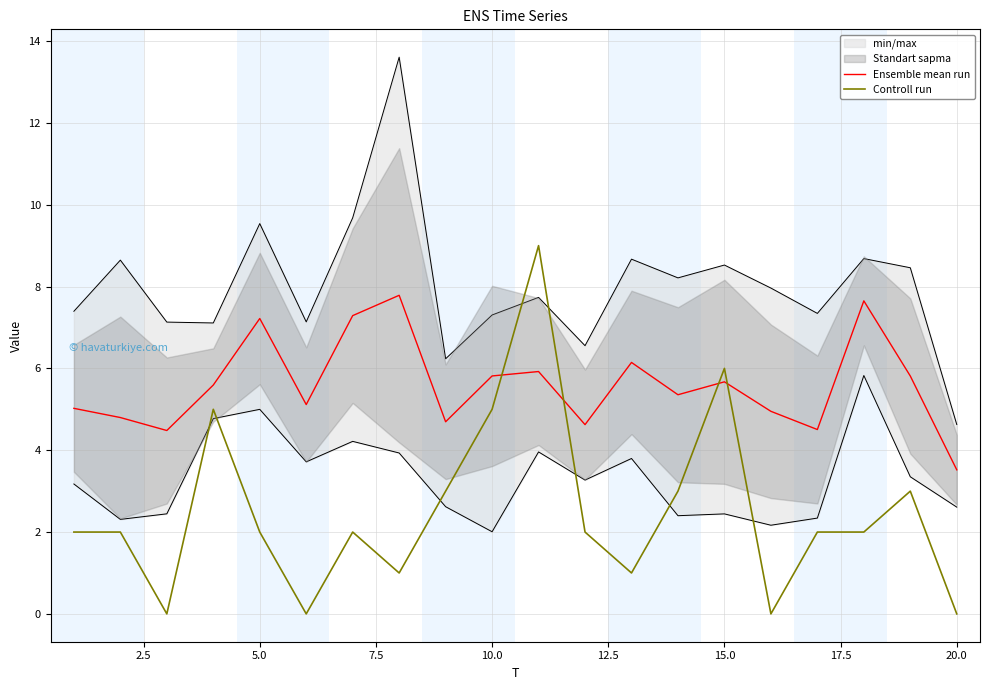

How many interior local peaks does the Controll run series have?

5